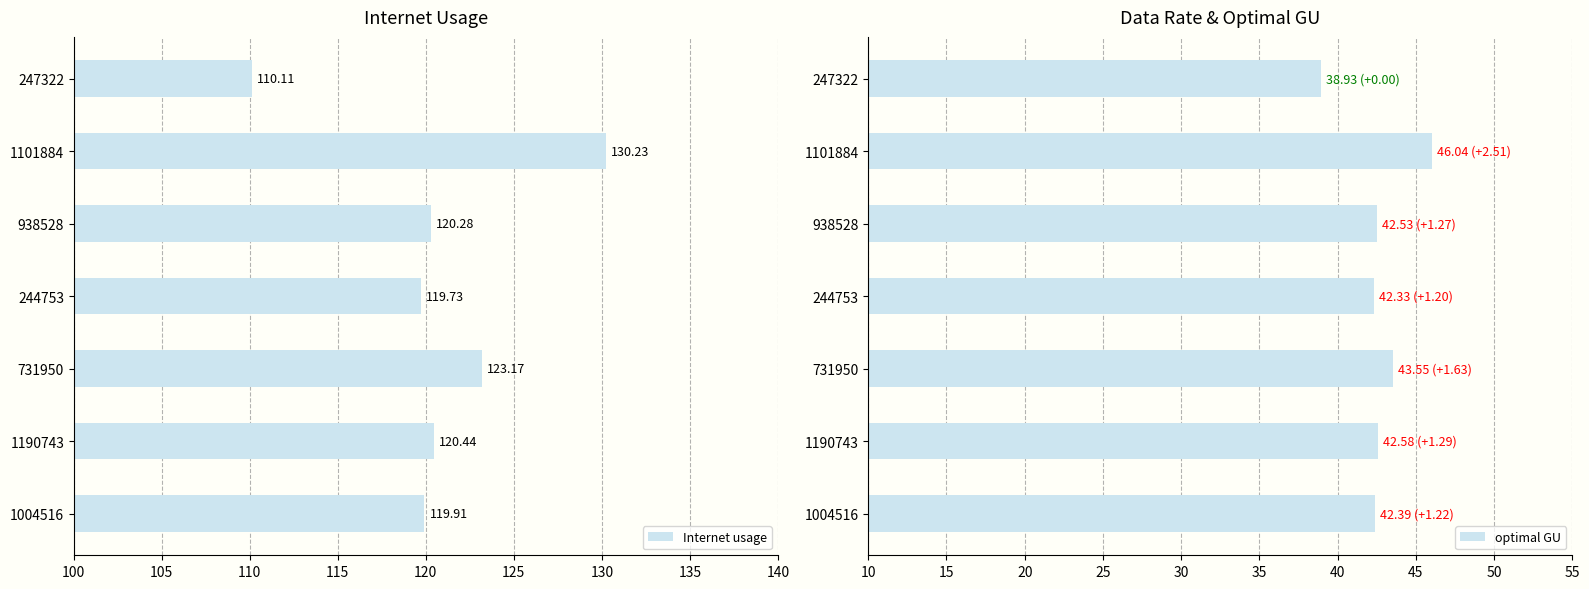

What is the difference between the second highest and second lowest values in the Internet usage series?

3.4